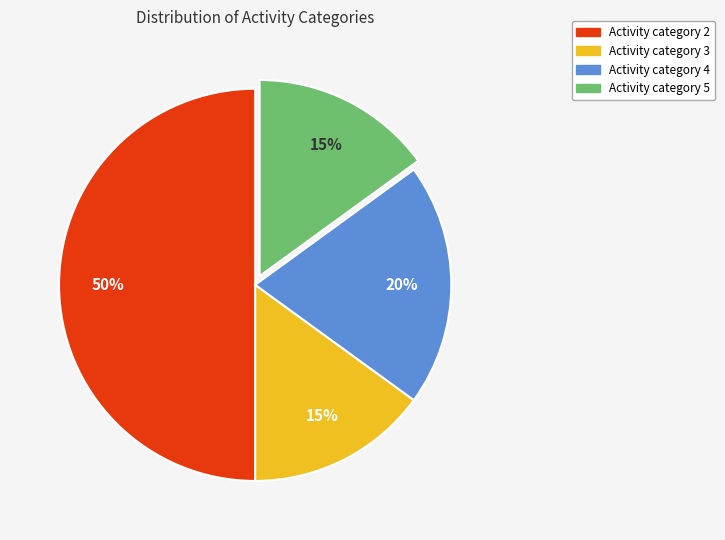

Do Activity category 2 and Activity category 3 together represent more than half of the pie?

Yes